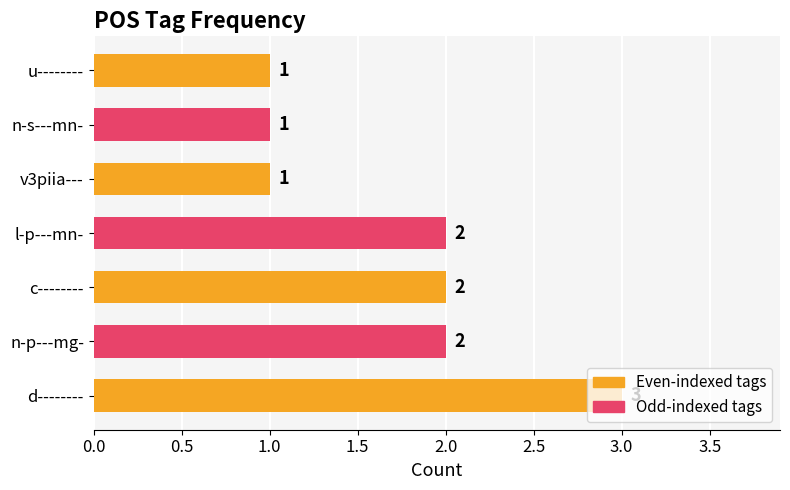

How many values are between 1 and 2?

6